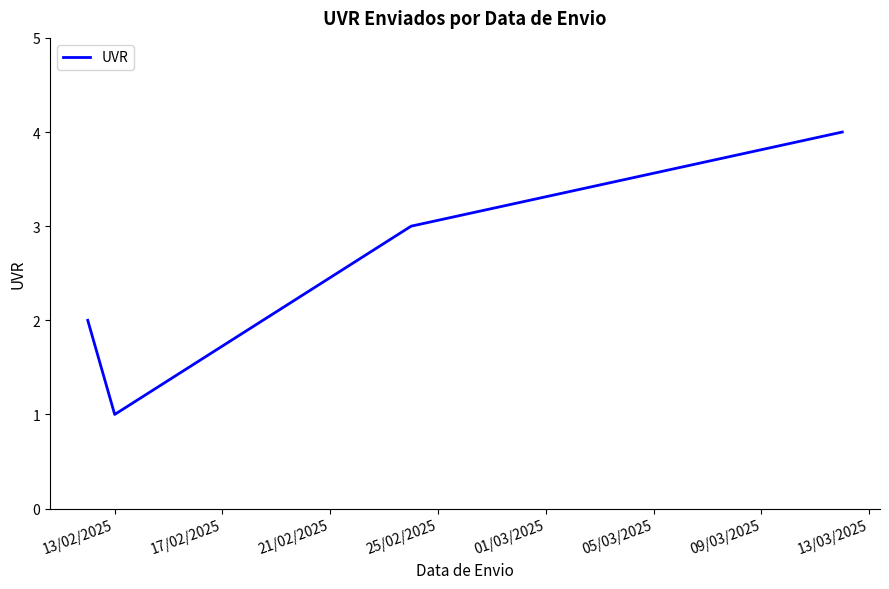

What is the sum of all values?

10